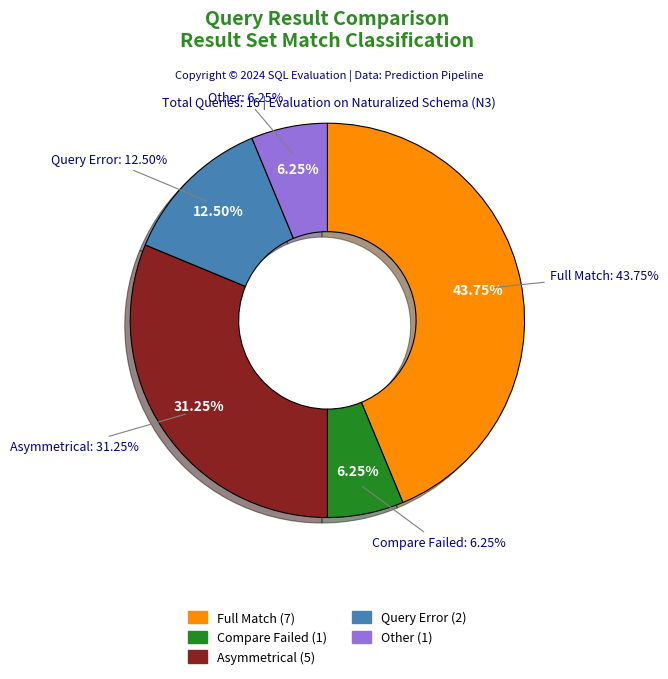

How many slices are in this pie chart?

5